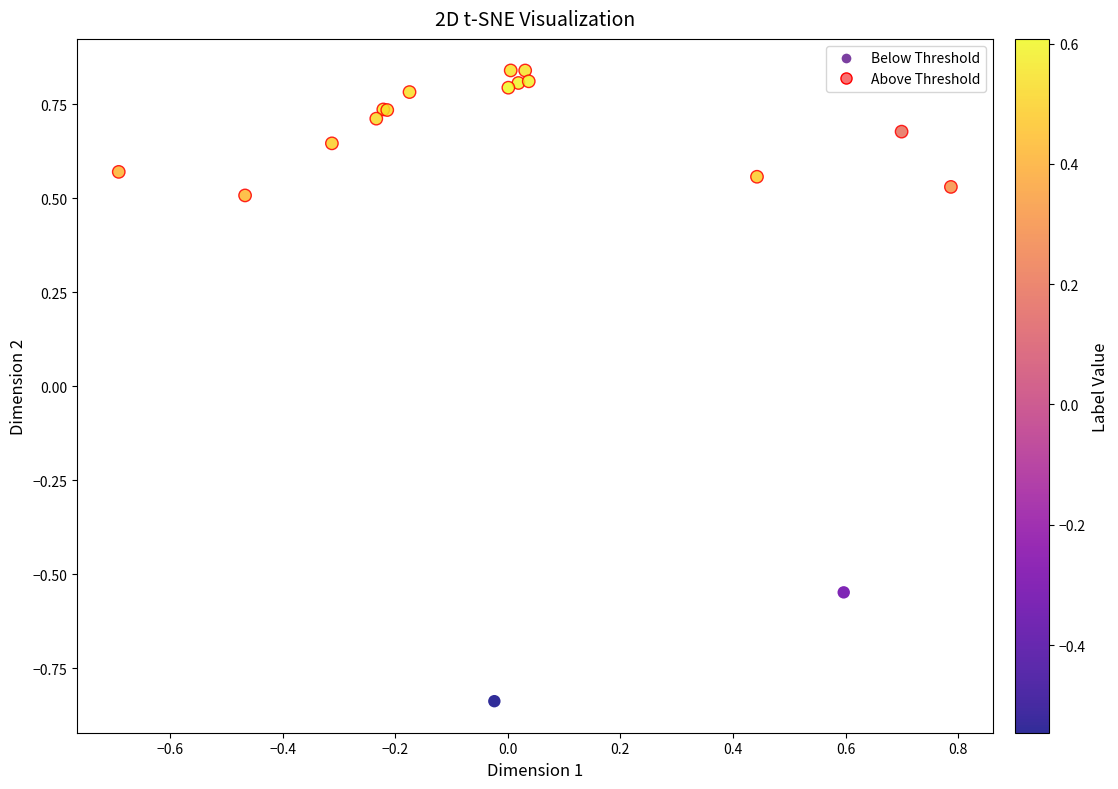

Which series reaches the minimum Y coordinate?

Below Threshold